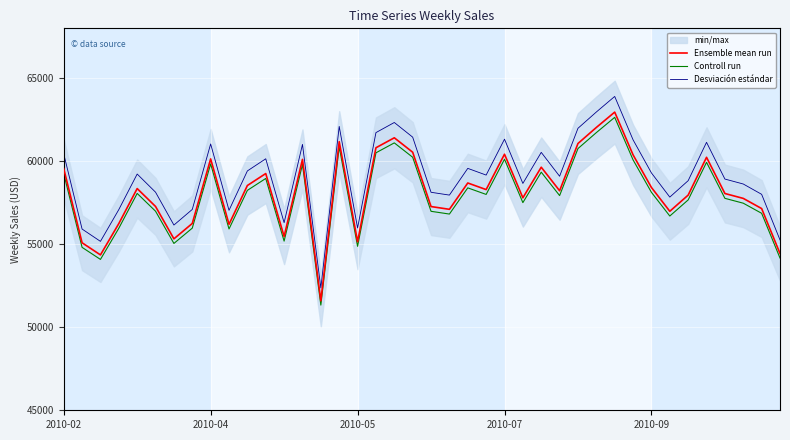

In Desviación estándar, how many points are higher than both neighbors (excluding endpoints)?

11